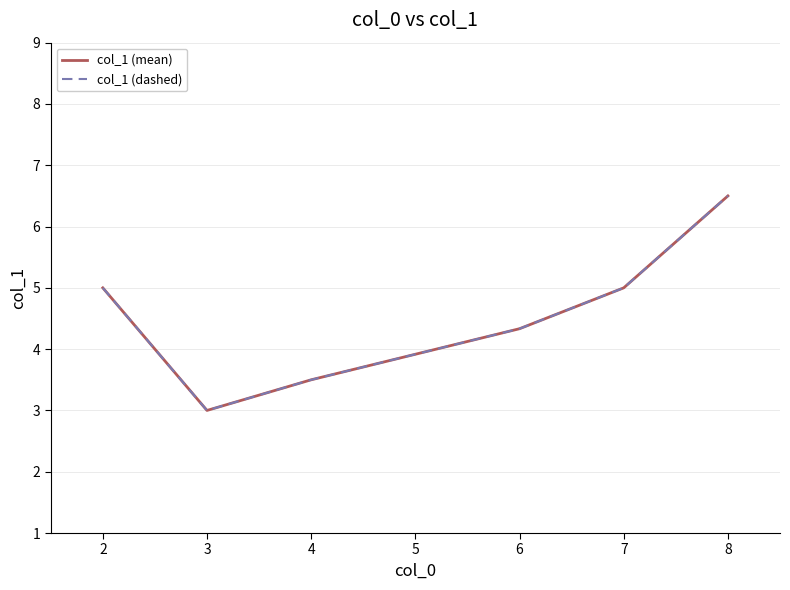

What is the value of the col_1 (dashed) point at the 2nd from the left?

3.0